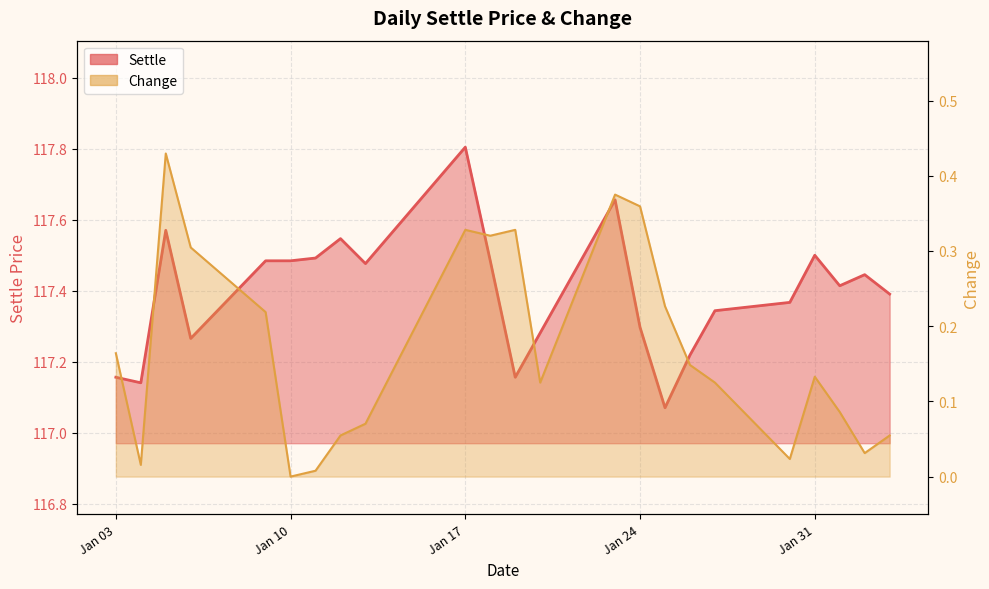

At which label does Settle reach its minimum?

2017-01-25